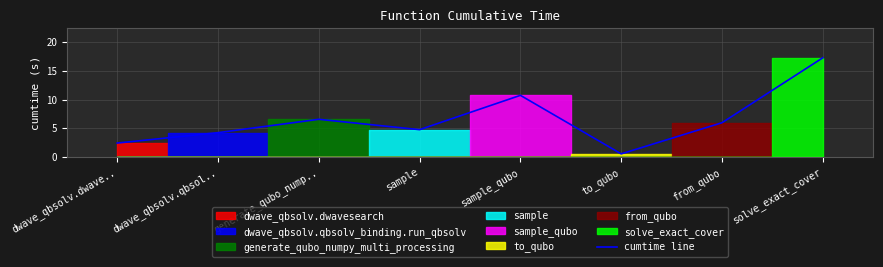

Reading left to right, extract all data points from this chart.

2.4	4.2	6.5	4.7	10.7	0.5	6.0	17.3